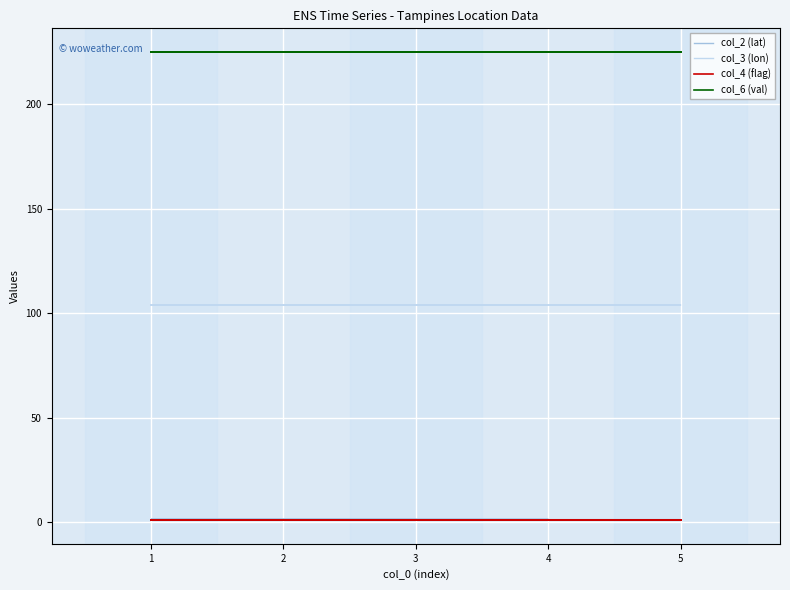

What is the greatest value displayed?

225.0